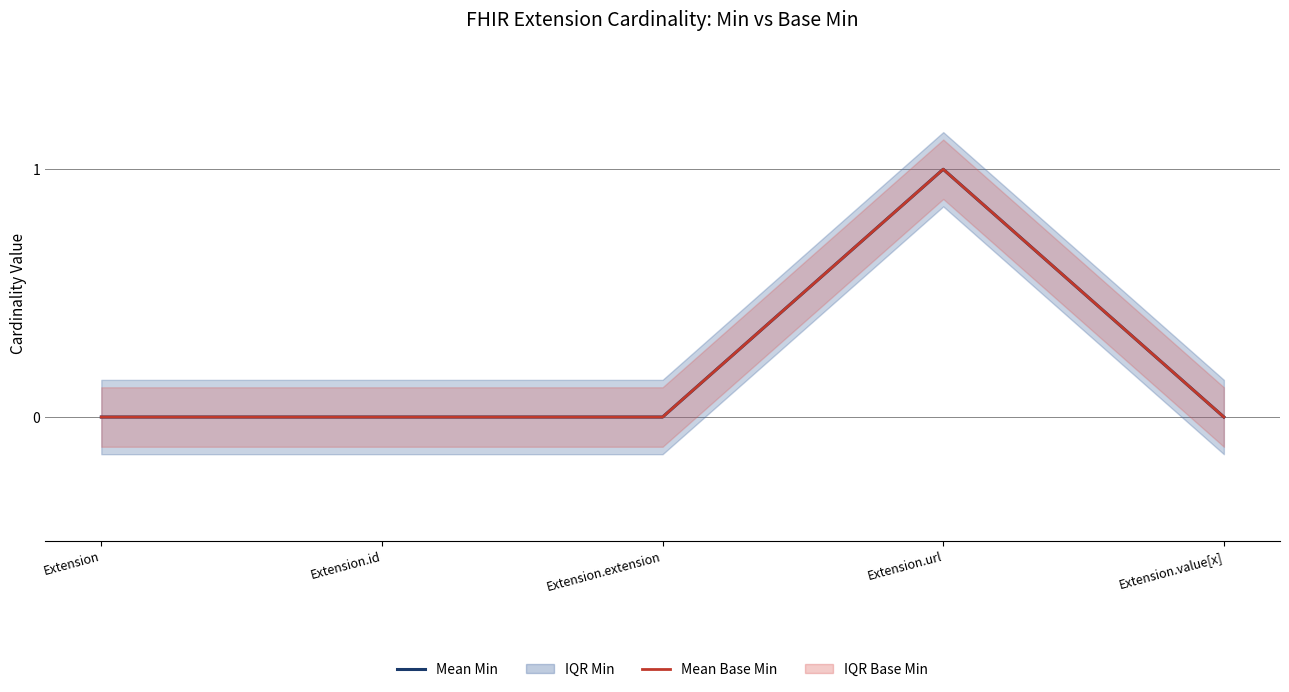

Rank the series at Extension.id from lowest to highest value.

Mean Min, Mean Base Min